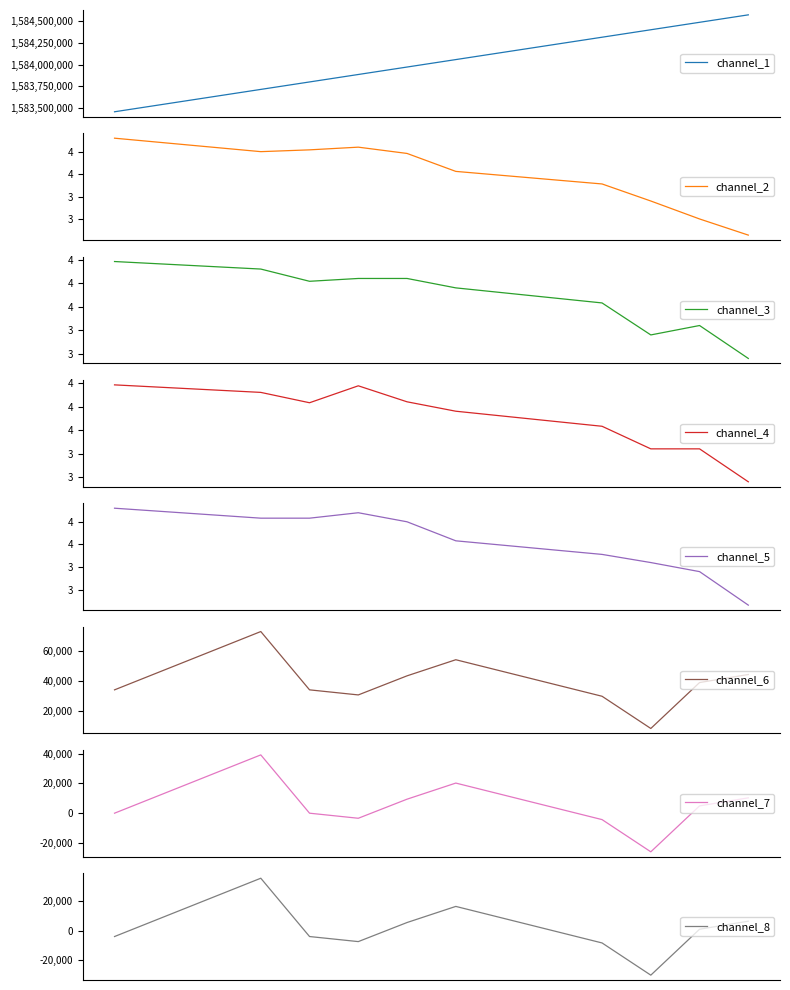

What is the minimum value for channel_1?

1583452800